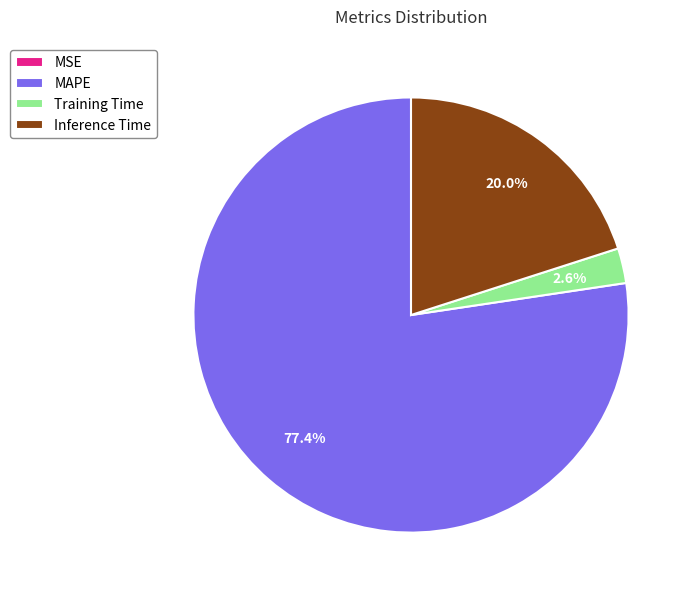

Which has a higher value, Inference Time or Training Time?

Inference Time